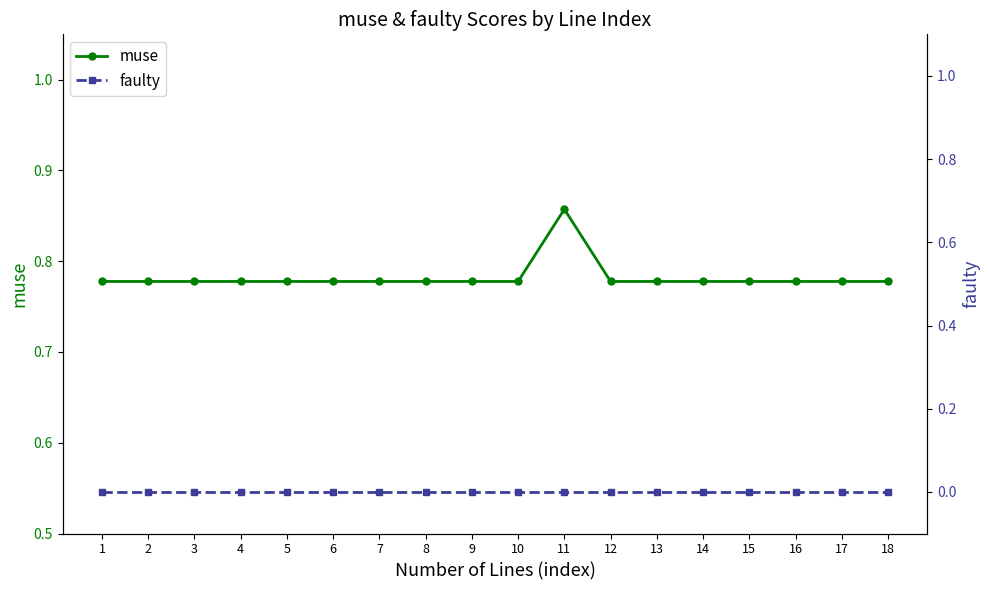

True or false: muse has more than 0 points higher than both neighbors.

True